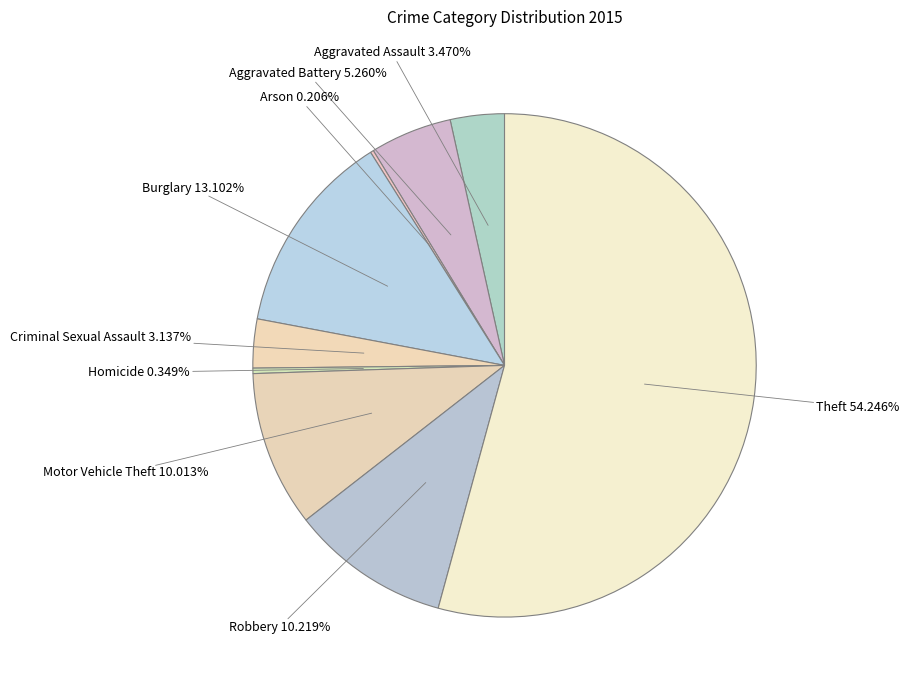

Which category has the biggest portion of the pie?

Theft